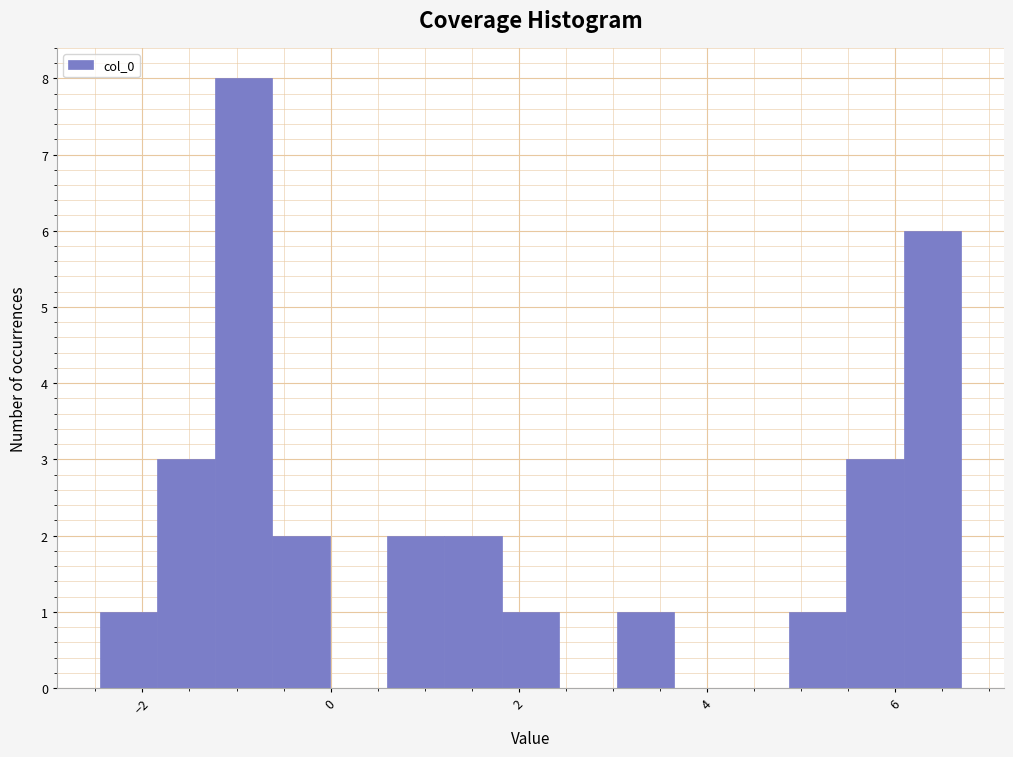

Around what value on the x-axis is the tallest bar? Give the approximate position of its centre, as read against the axis.

-1.0